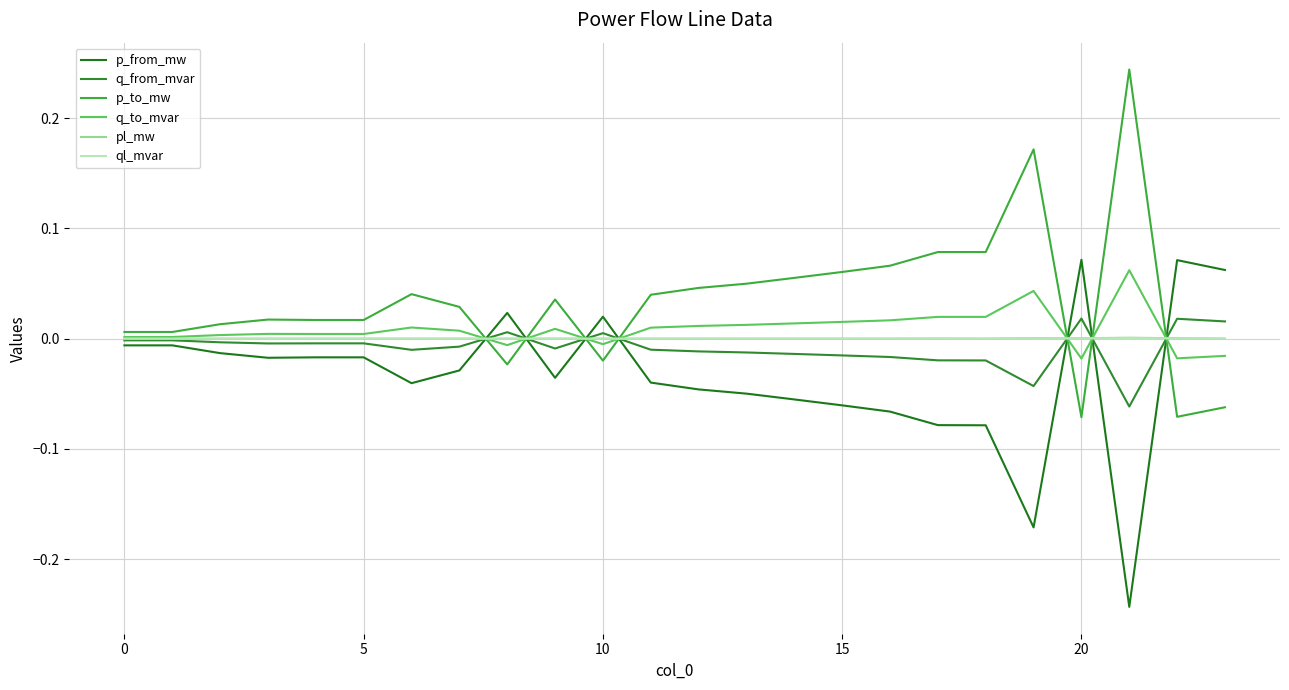

Does the chart display data point markers on the line(s)?

No